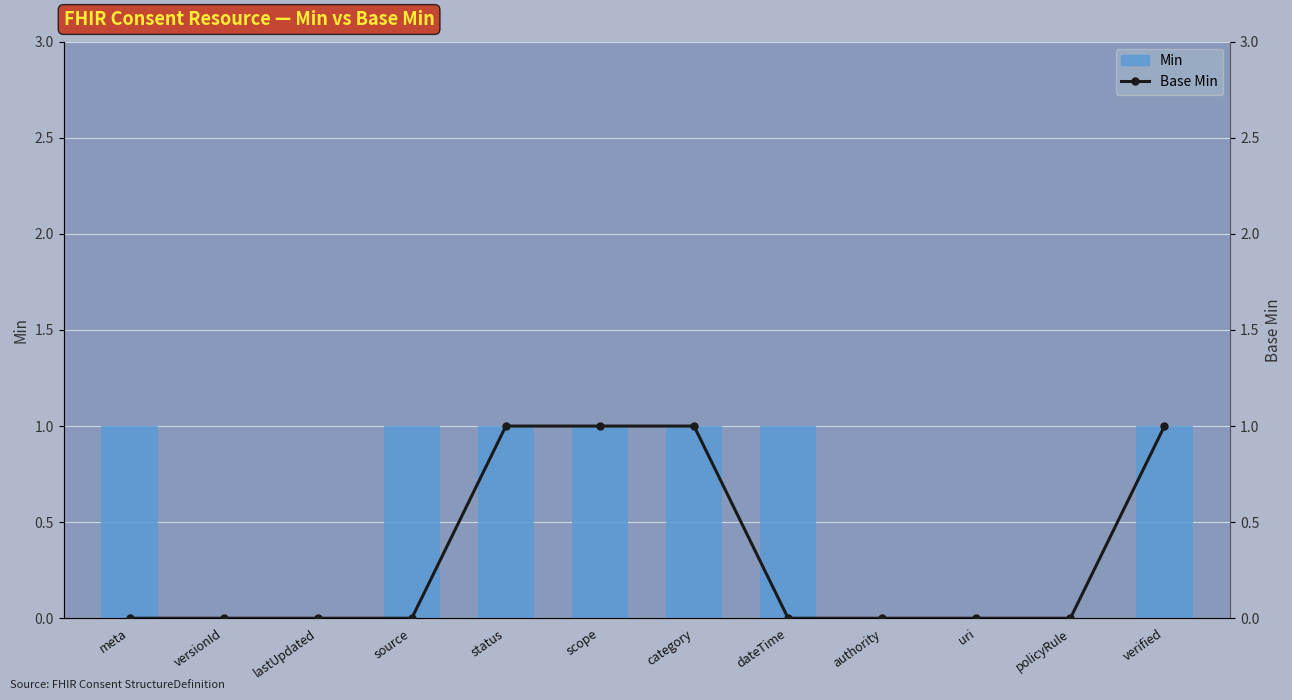

Which has a higher value, policyRule or dateTime?

dateTime